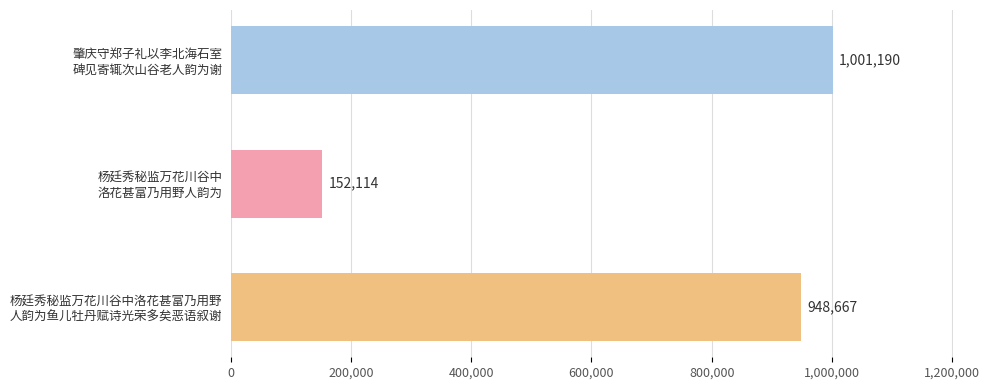

What is the minimum value shown in the chart?

152114